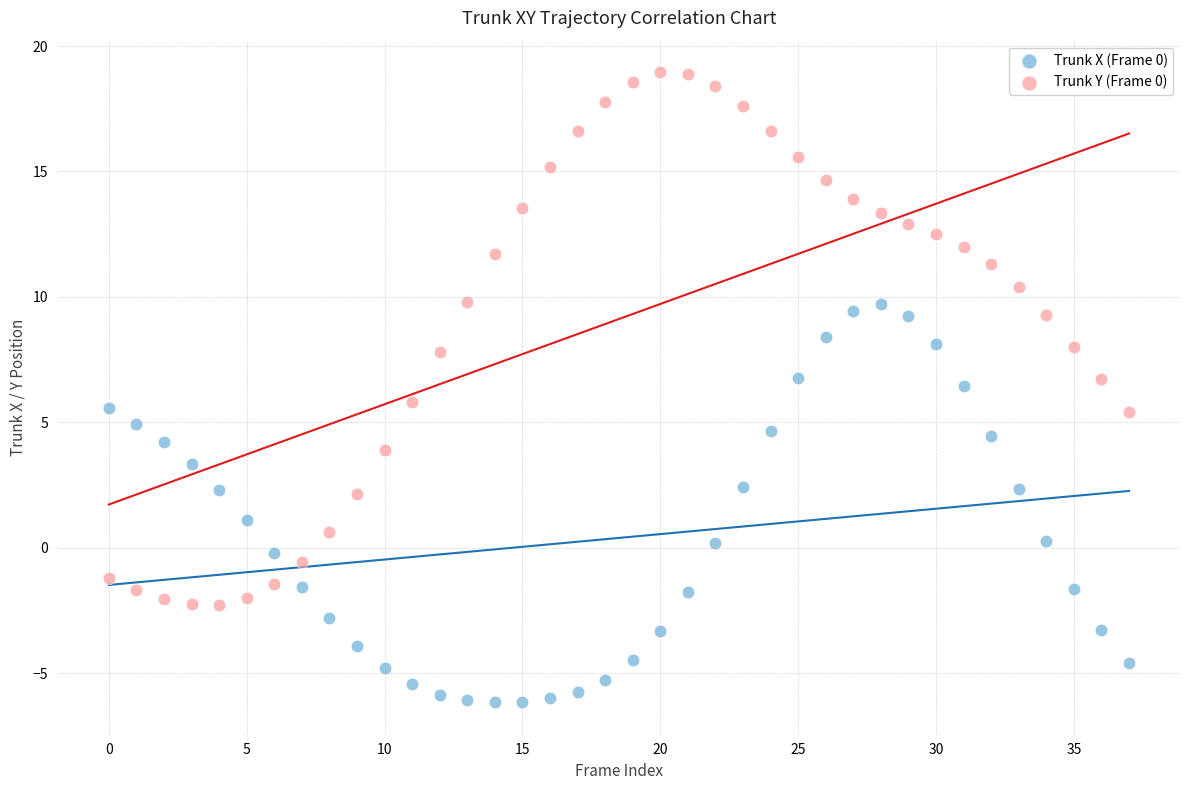

Which series has the widest spread of Y values?

Trunk Y (Frame 0)